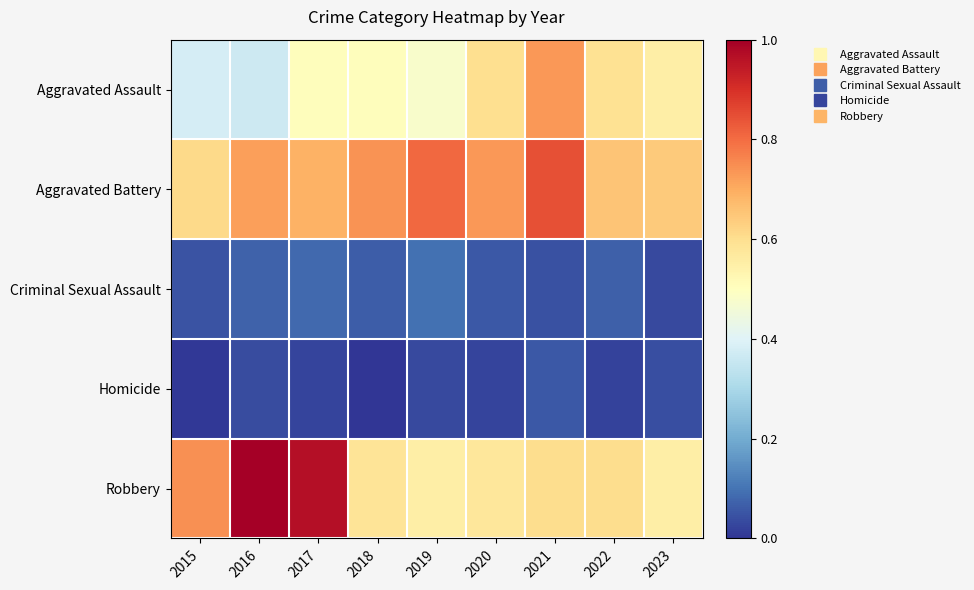

What is the difference between the highest and lowest values at 2017?

0.9